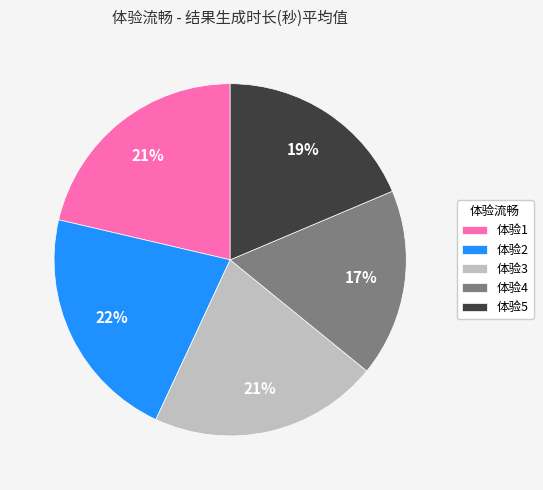

To the nearest percent, what percentage of the pie is 体验2?

22%